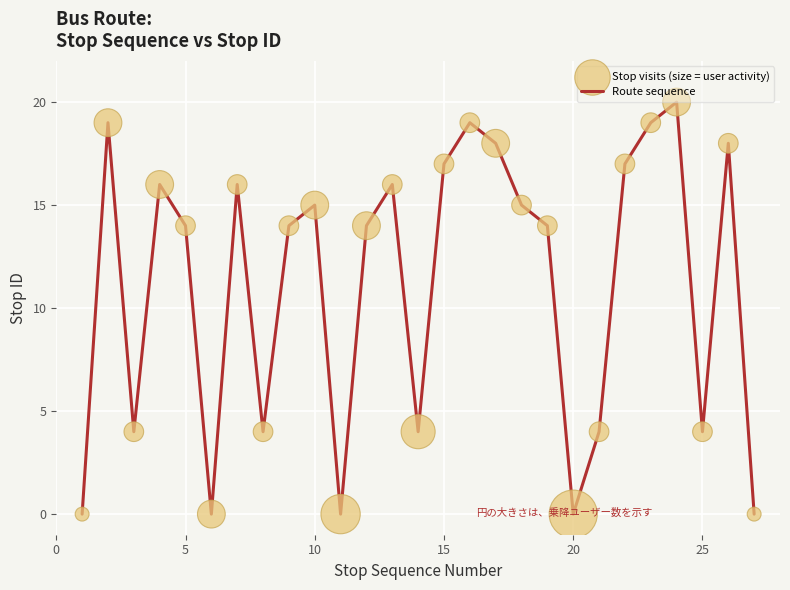

What is the greatest value displayed?

20